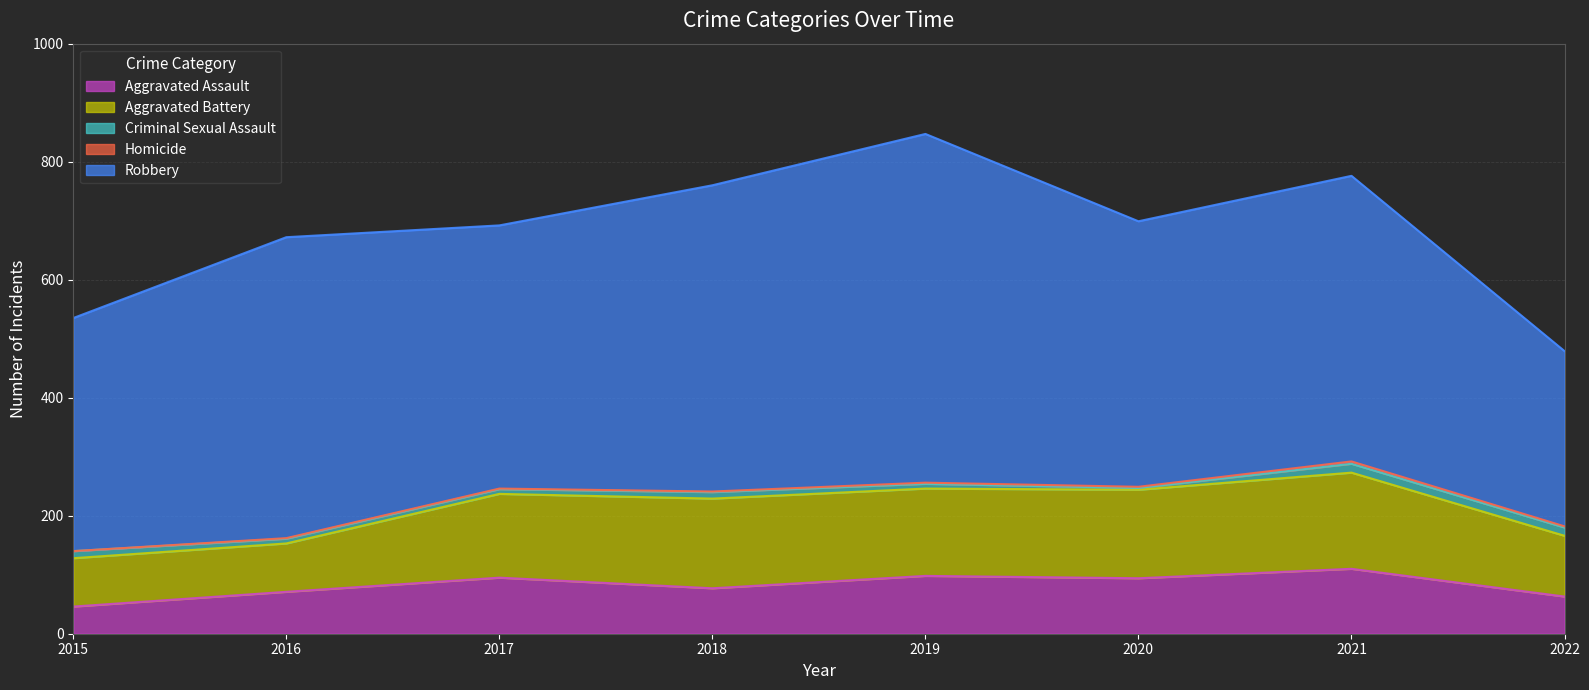

Which category has the highest value in the Aggravated Battery series?

2021